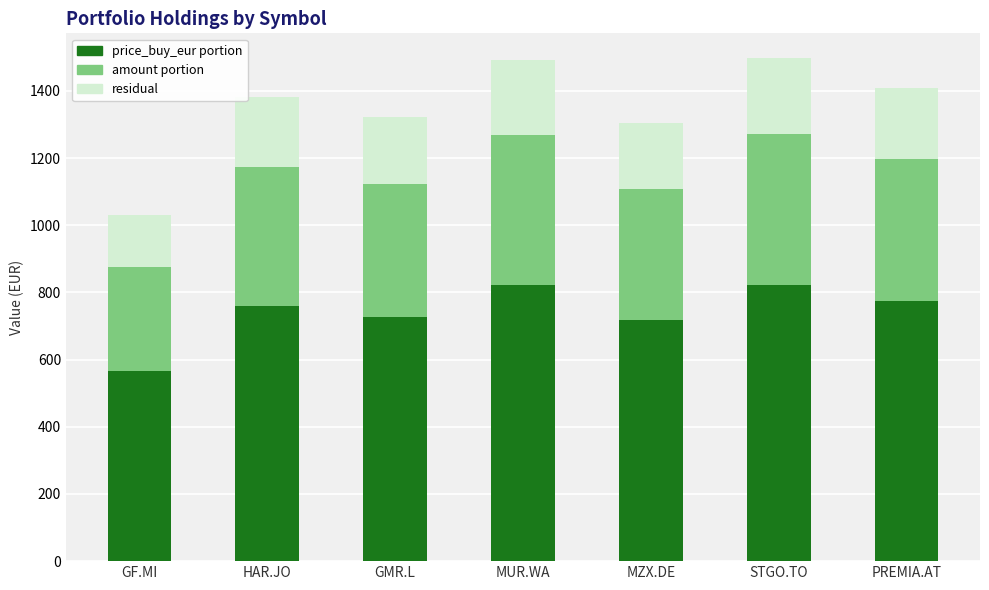

Is it true that price_buy_eur portion equals 1319.8 at PREMIA.AT?

False